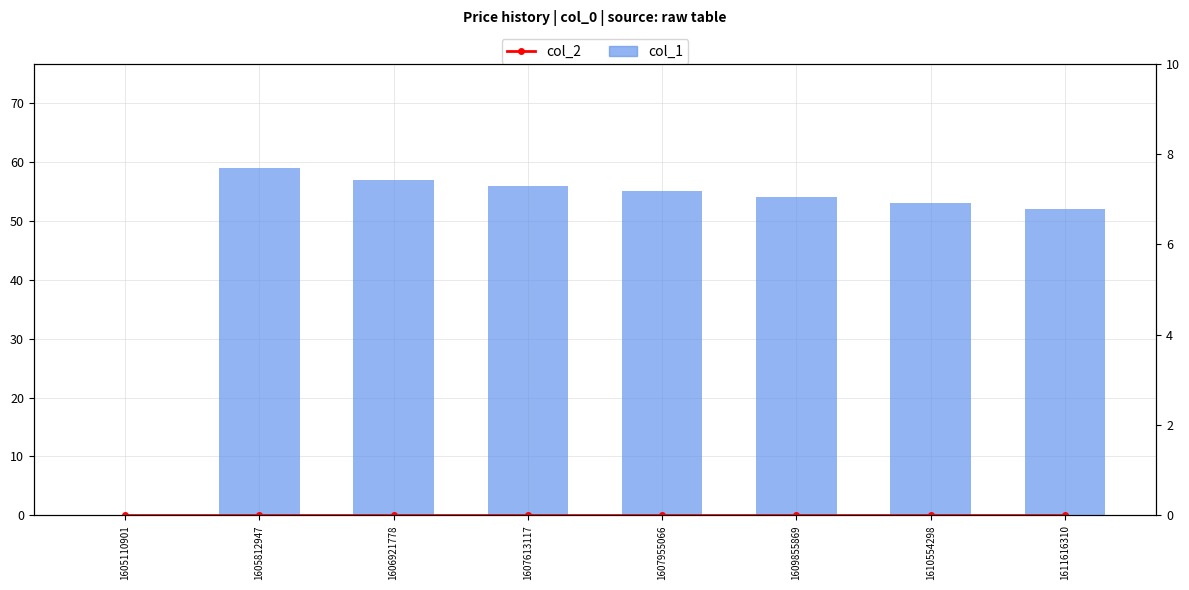

How many data points does each series have?

8